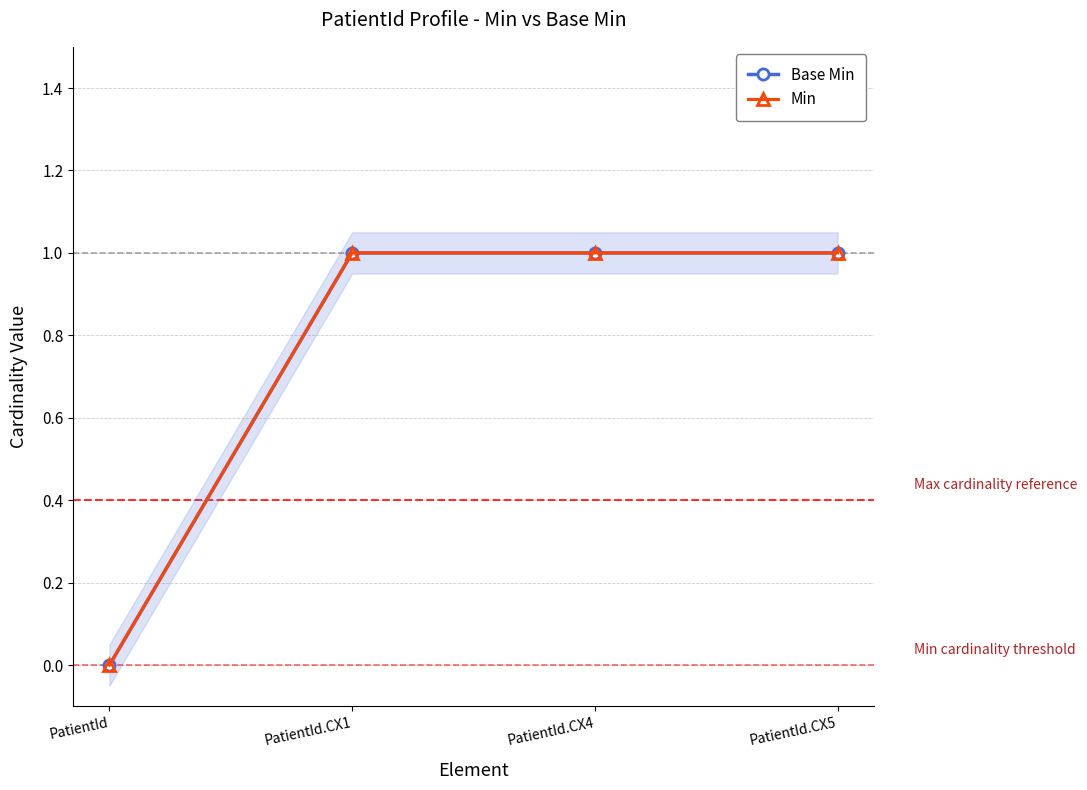

True or false: Min and Base Min cross at least once.

False